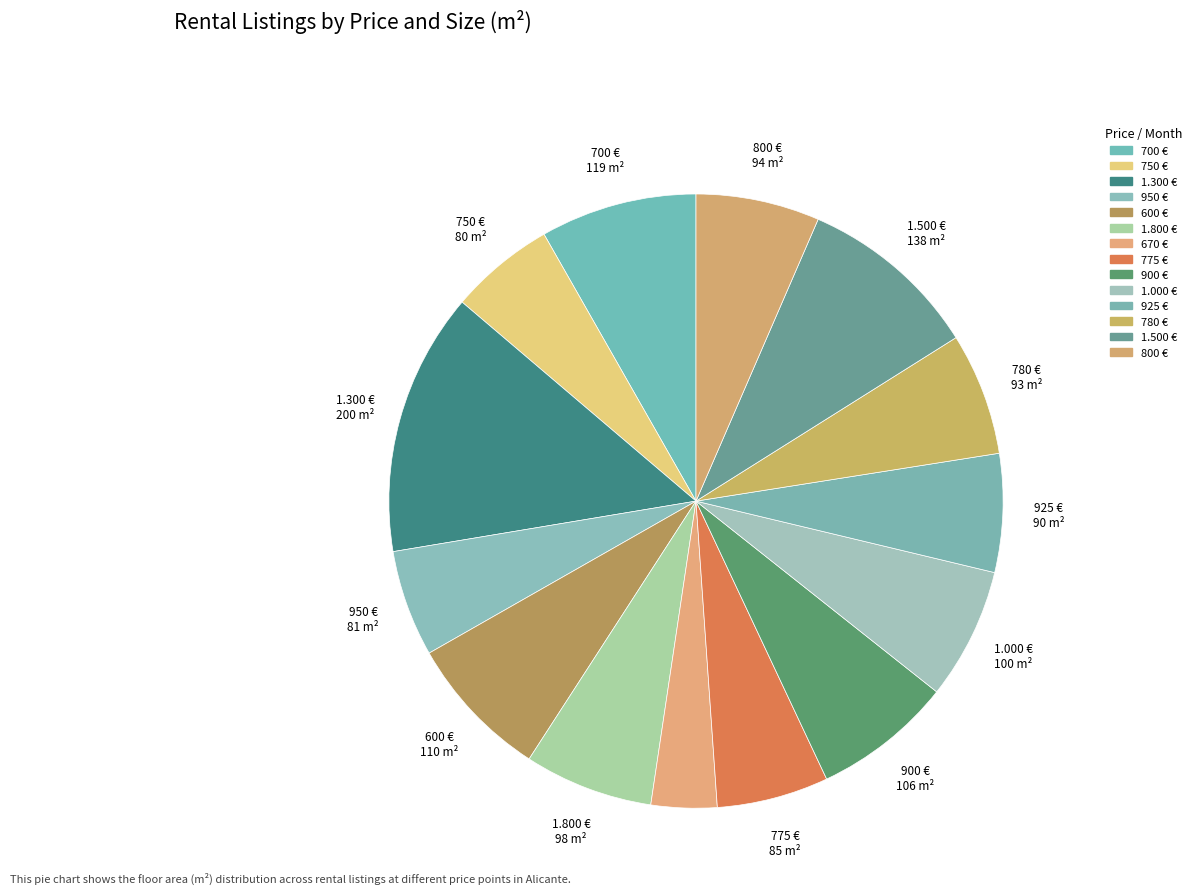

Rank the categories by value from highest to lowest.

1.300 €, 1.500 €, 700 €, 600 €, 900 €, 1.000 €, 1.800 €, 800 €, 780 €, 925 €, 775 €, 950 €, 750 €, 670 €